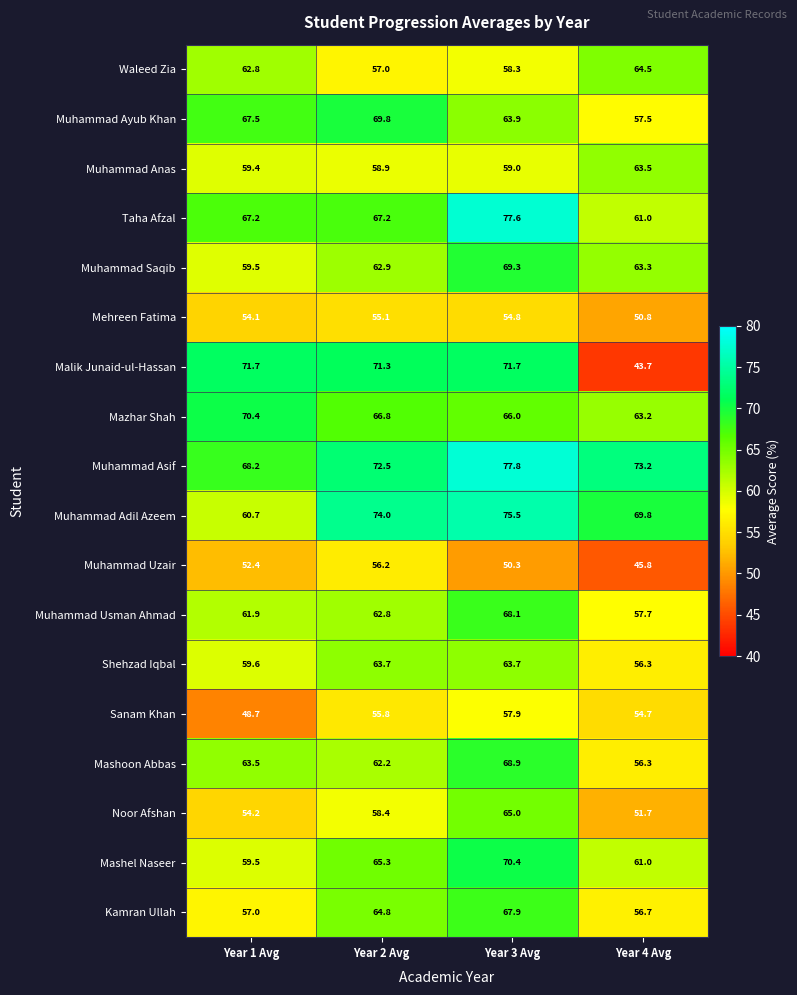

What is the difference between the highest and lowest values at Year 2 Avg?

18.9